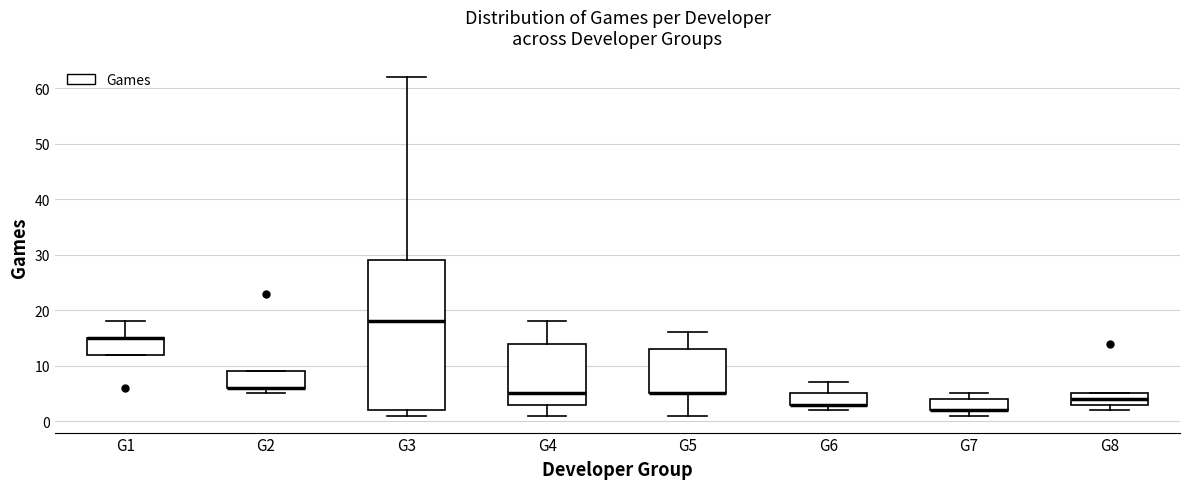

Reading left to right, read every box against the y-axis: the position of its median line, the range the box covers, and the ends of its whiskers. The values are not printed on the chart, so give them approximately, as read against the axis.

G1: median 15 (drawn on the box's upper edge), box 12 to 15, whiskers 12 to 18
G2: median 6 (drawn on the box's lower edge), box 6 to 9, whiskers 5 to 9
G3: median 18, box 2 to 29, whiskers 1 to 62
G4: median 5, box 3 to 14, whiskers 1 to 18
G5: median 5 (drawn on the box's lower edge), box 5 to 13, whiskers 1 to 16
G6: median 3 (drawn on the box's lower edge), box 3 to 5, whiskers 2 to 7
G7: median 2 (drawn on the box's lower edge), box 2 to 4, whiskers 1 to 5
G8: median 4, box 3 to 5, whiskers 2 to 5